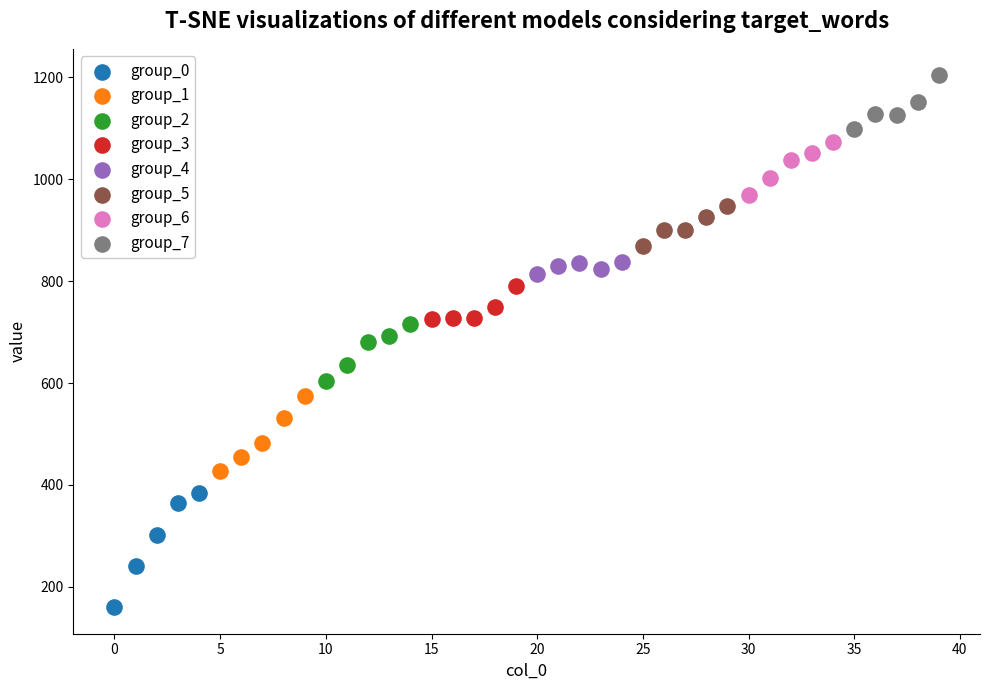

Which series has the largest Y range (max minus min)?

group_0